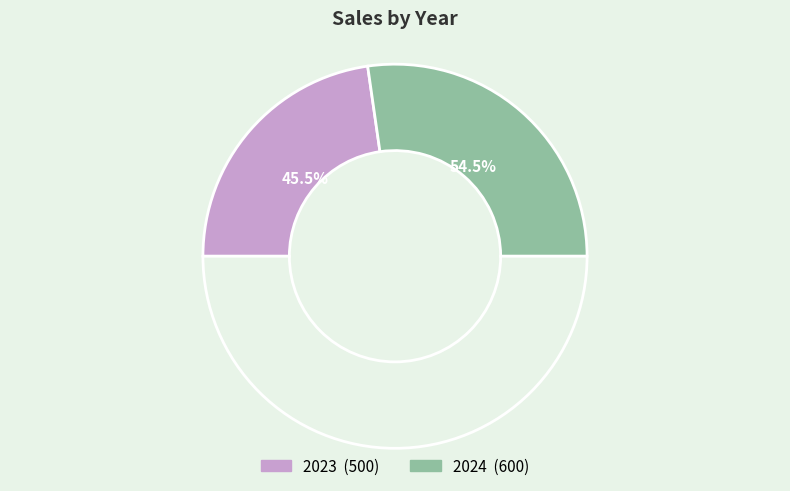

True or false: 2024 accounts for 68% of the total.

False